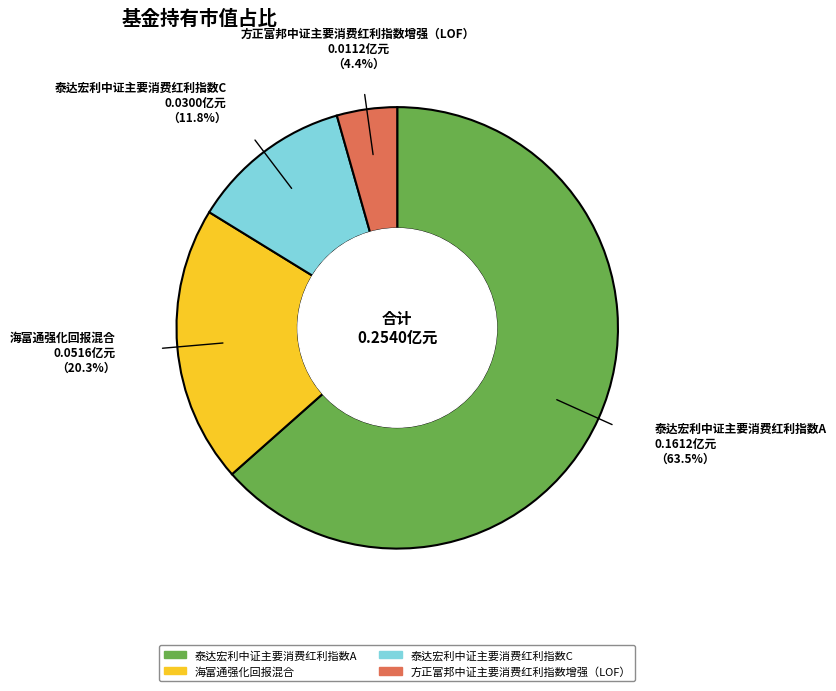

Which category has the smallest portion of the pie?

方正富邦中证主要消费红利指数增强（LOF）